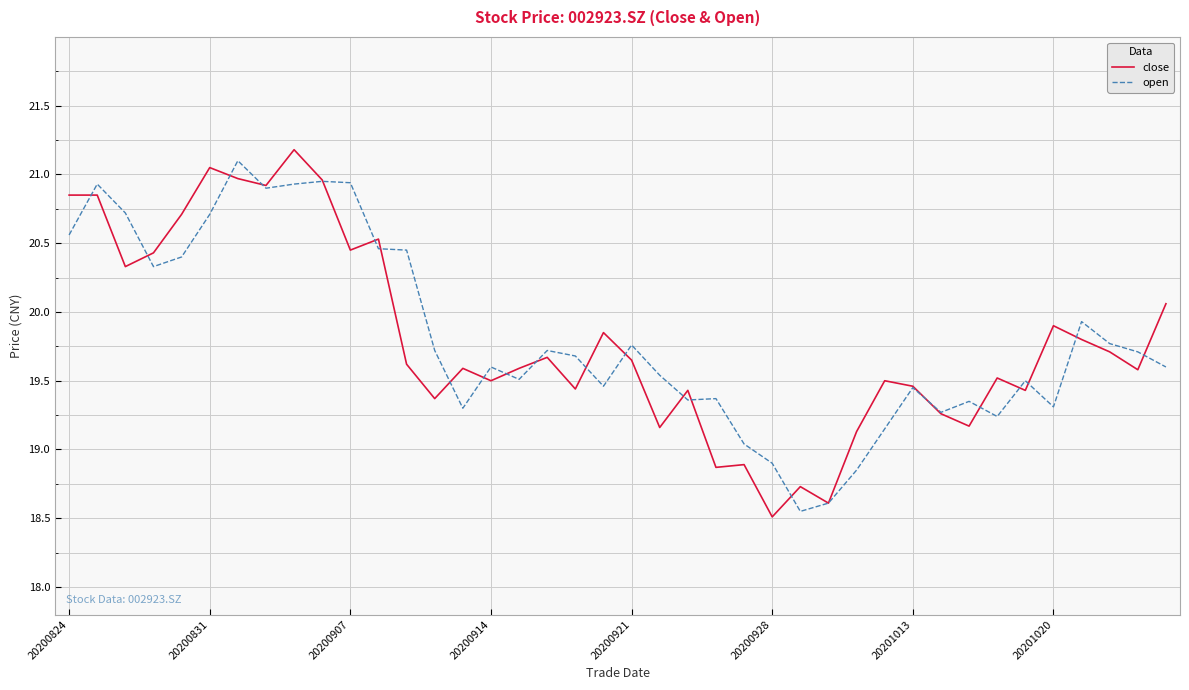

How many lines are shown in the chart?

2